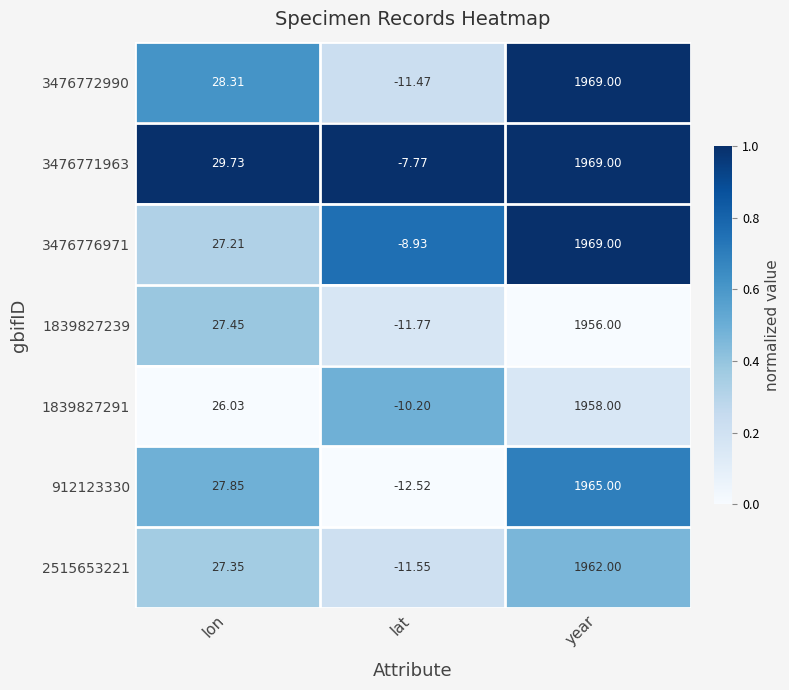

Where does the 1839827291 series first go above 26?

lon